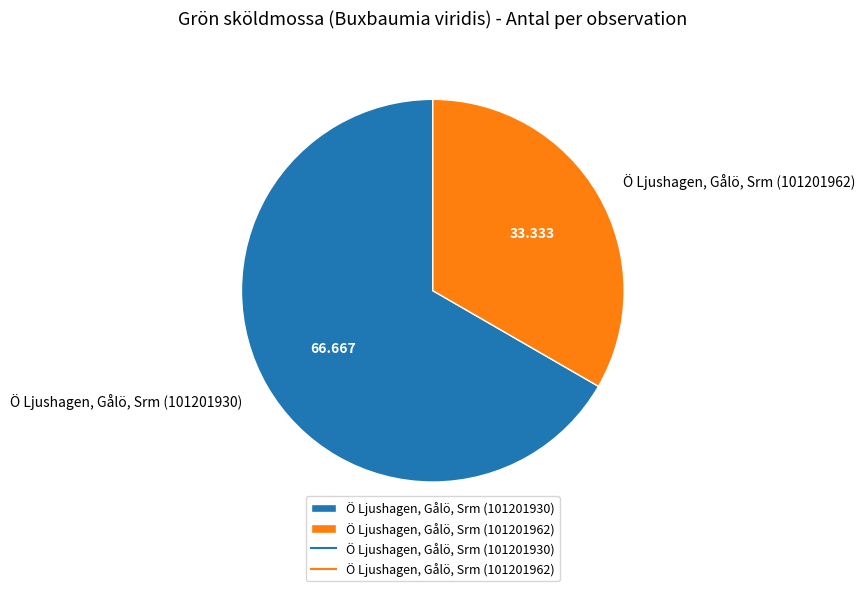

How many segments does this pie chart have?

2